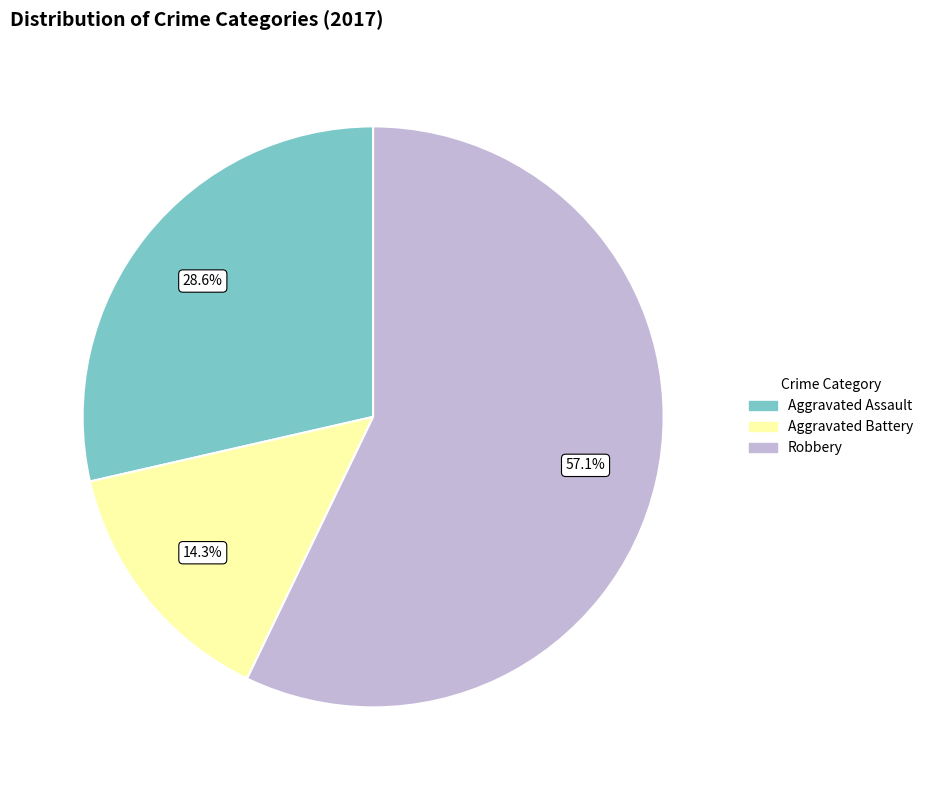

Which slice is the smallest?

Aggravated Battery